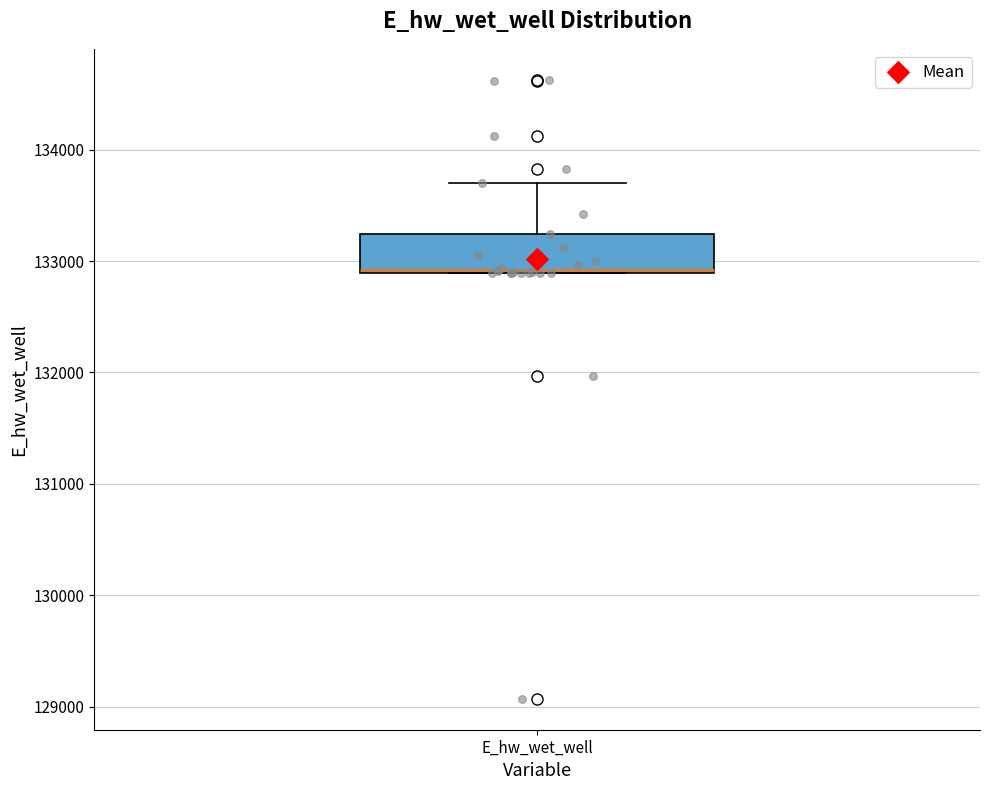

Where is the upper edge of the box for E_hw_wet_well on the y-axis? The values are not printed on the chart, so give them approximately, as read against the axis.

133200